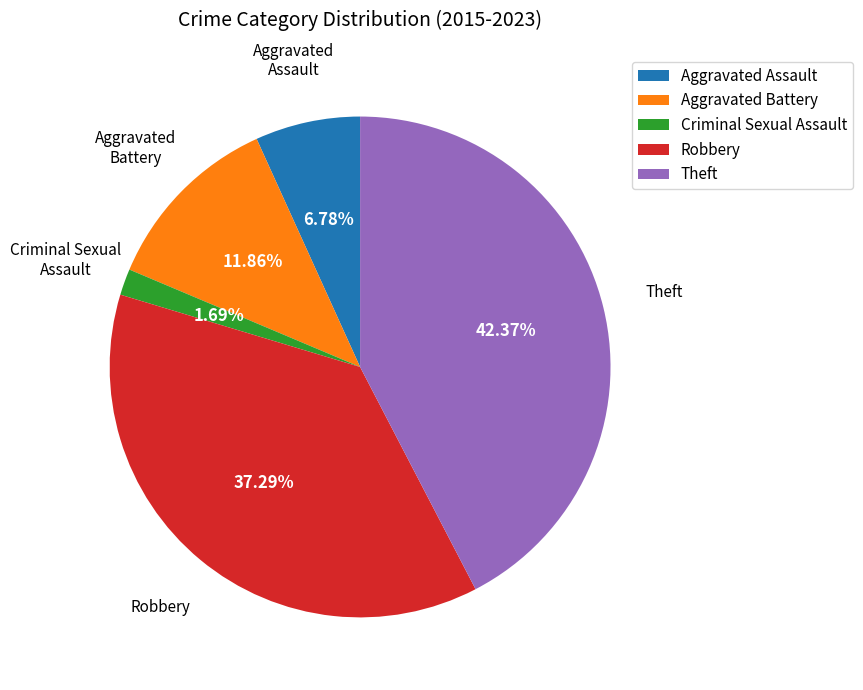

How many slices are in this pie chart?

5